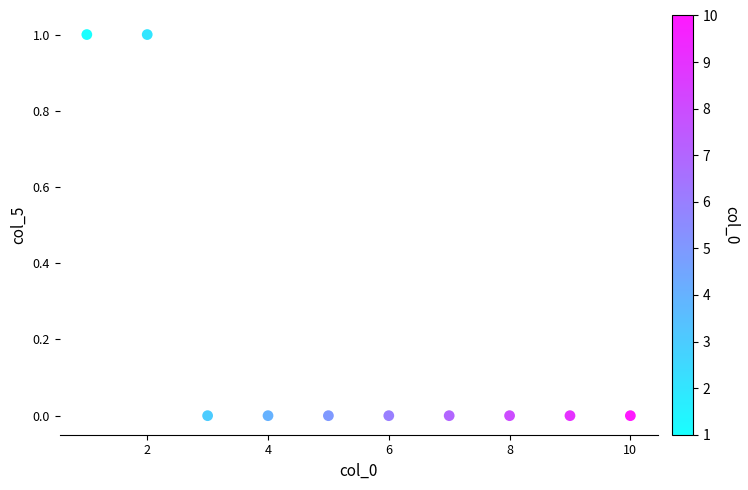

What is the range of X values (max minus min)?

9